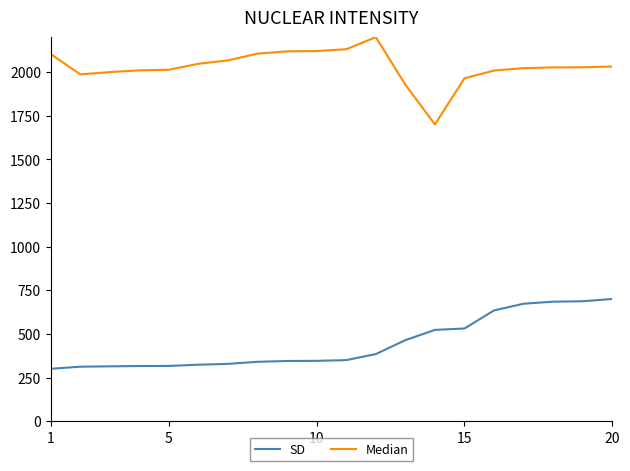

Which series has the largest range (max minus min)?

Median